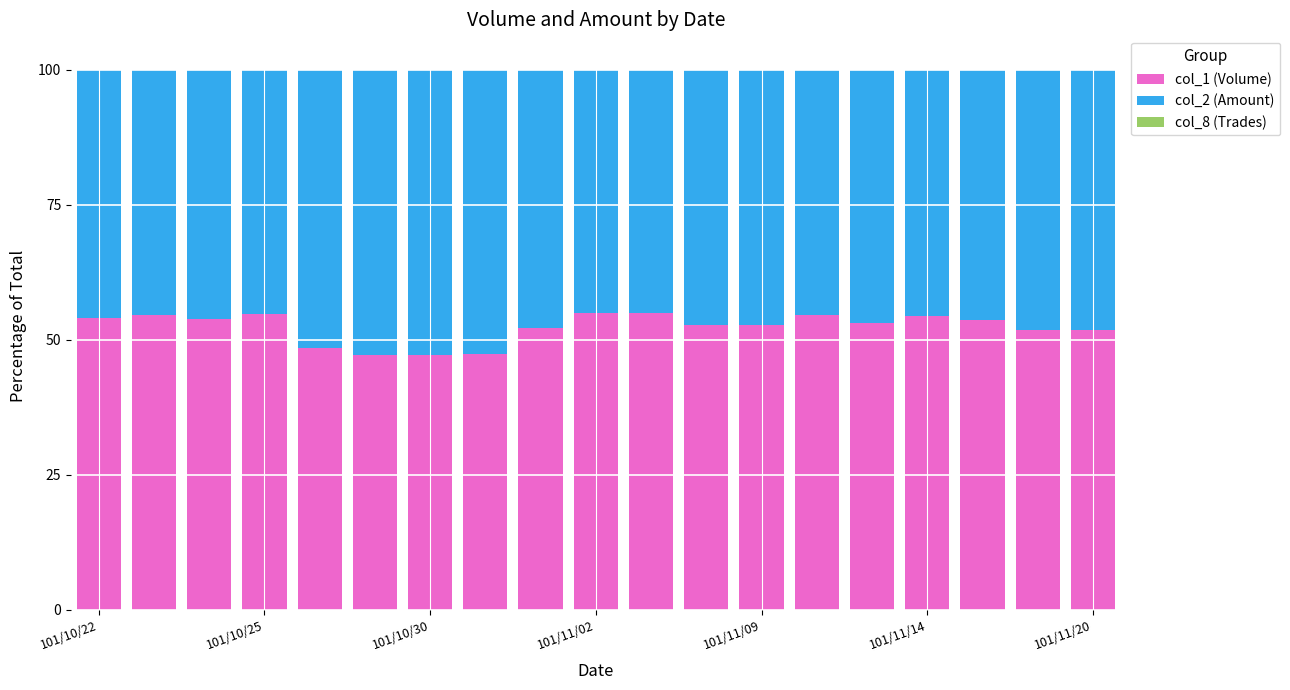

What is the lowest value of the col_1 (Volume) series?

47.1